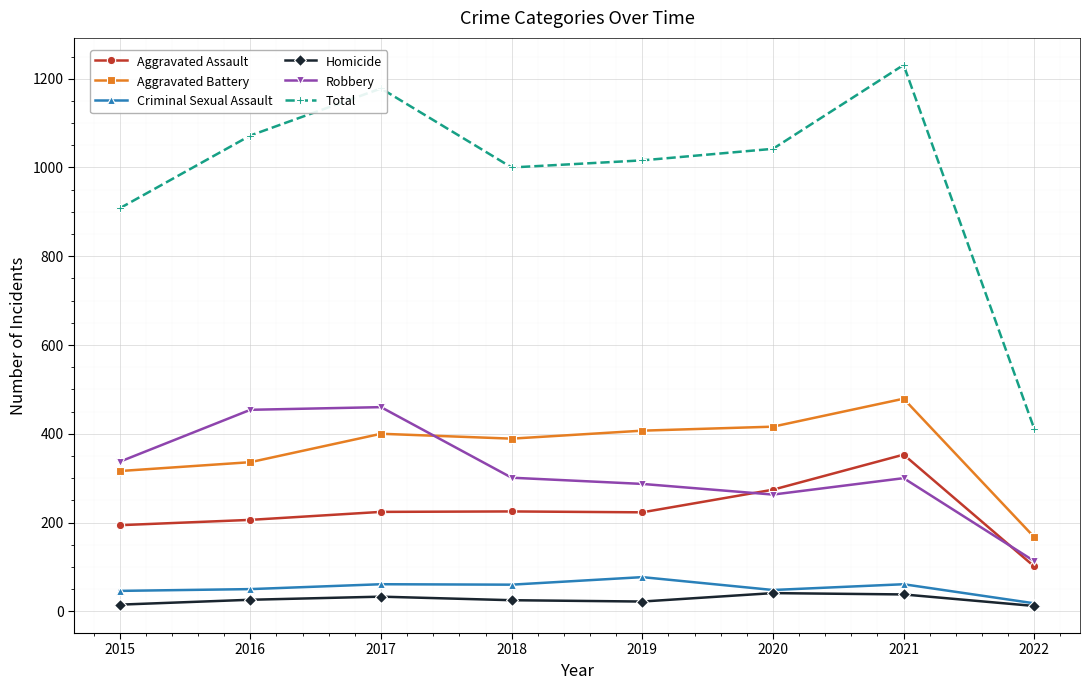

How many data points in Total are less than 1042?

4